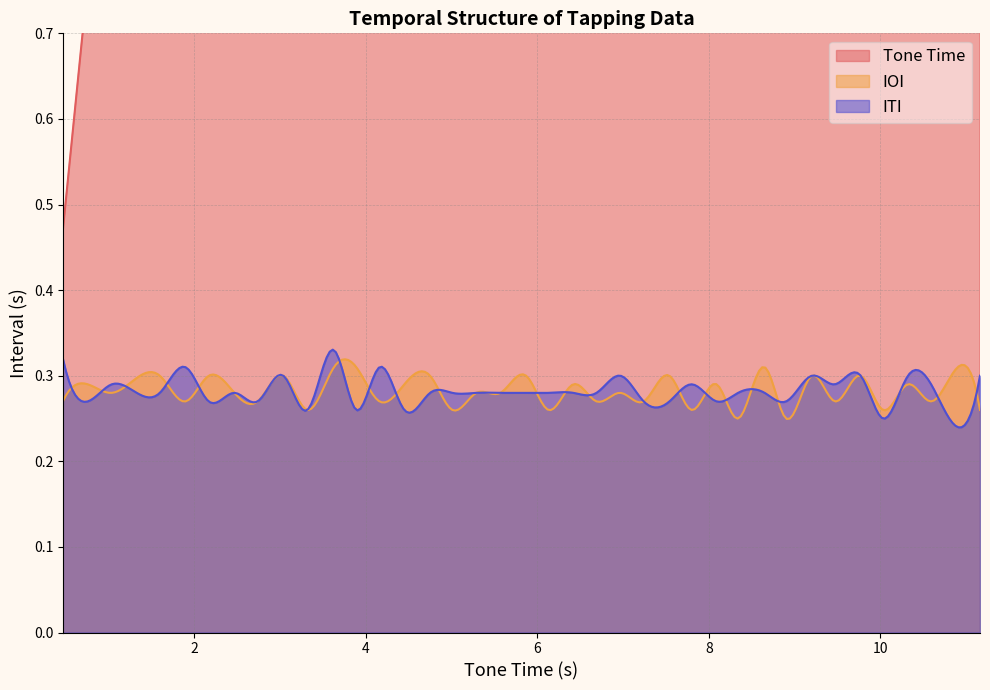

Is it true that IOI equals 0.3 at 4.45?

True